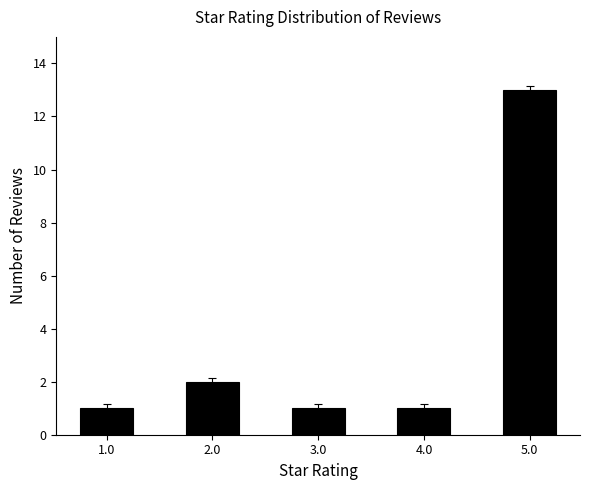

Count the number of data series in this chart.

1